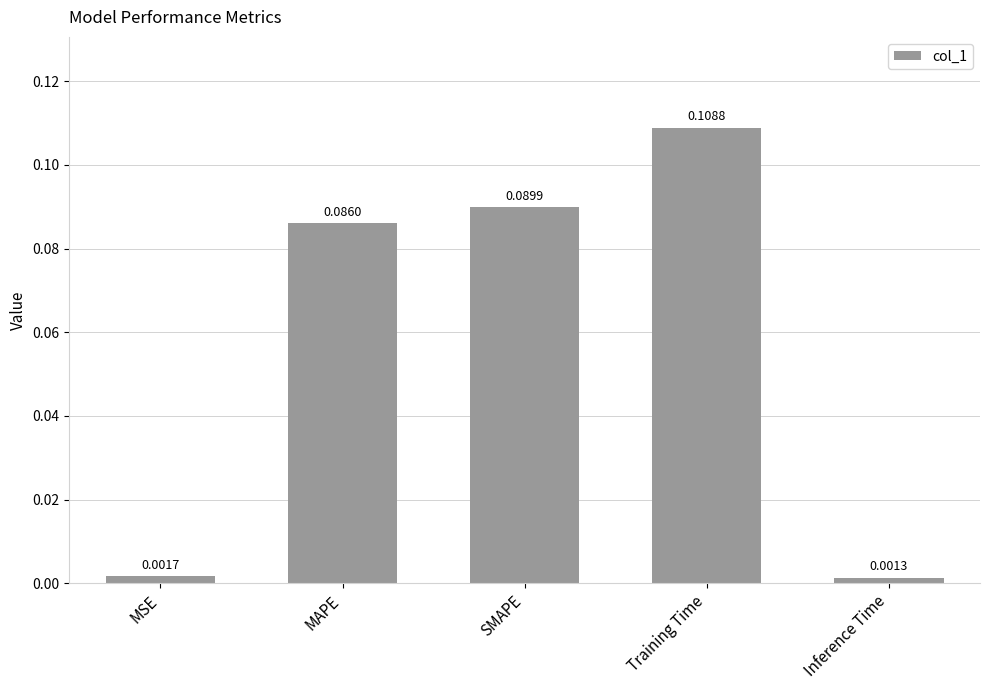

List the labels in order of value, smallest first.

Inference Time, MSE, MAPE, SMAPE, Training Time